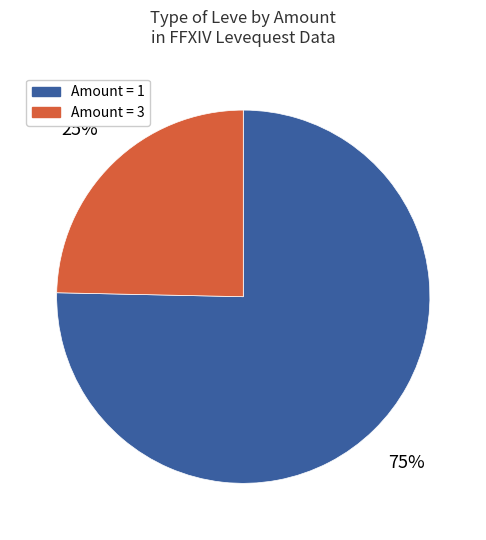

Is there a majority slice in this chart?

Yes